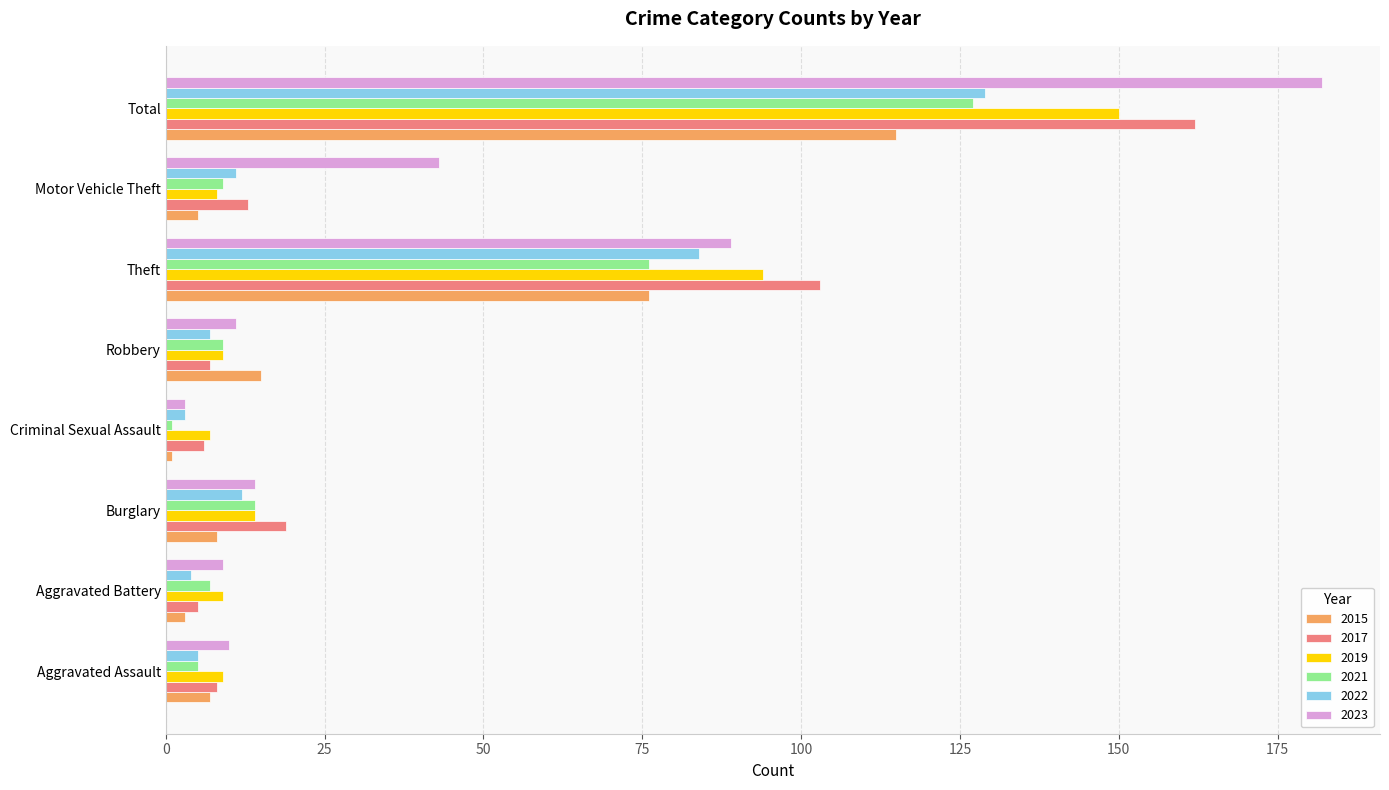

What is the average value of the 2021 series?

31